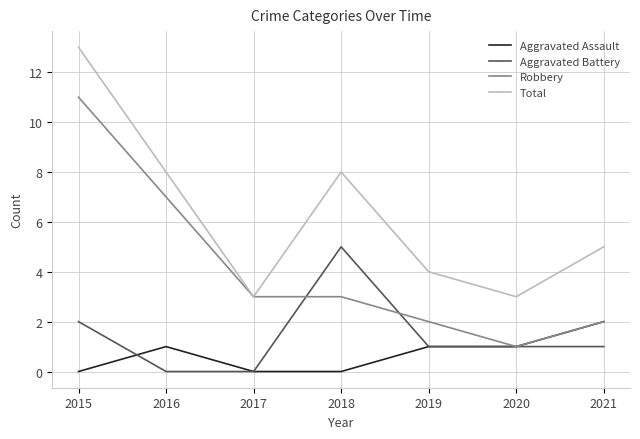

Does the chart have visible grid lines?

Yes